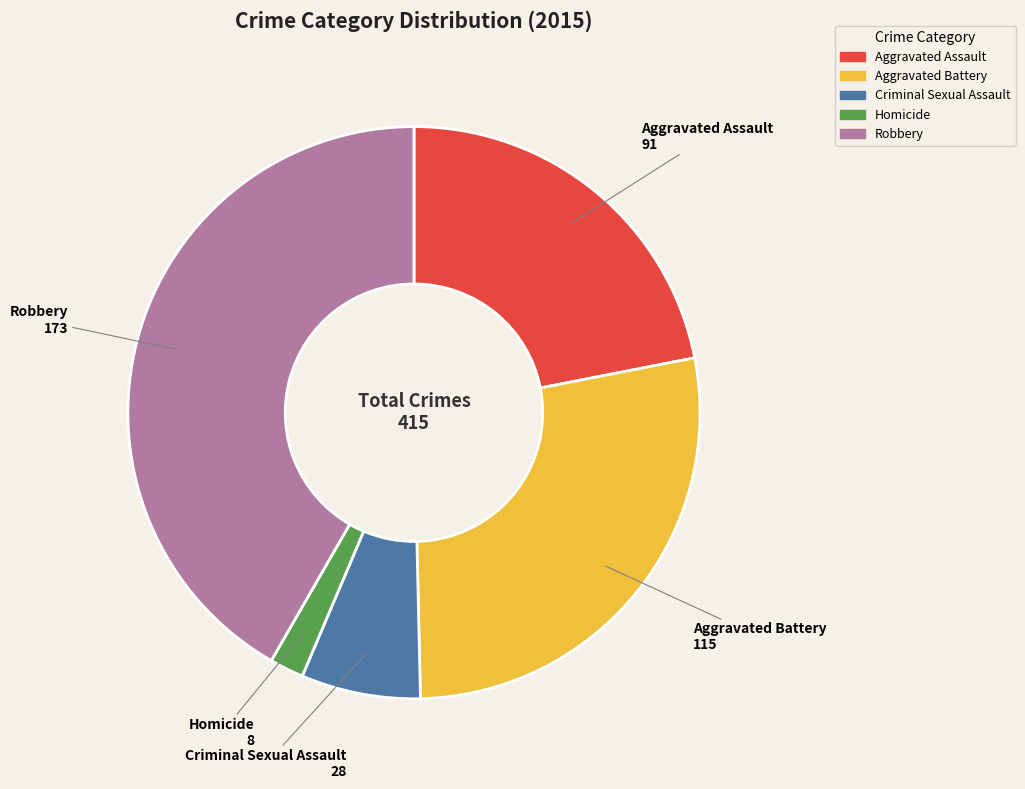

How many segments does this pie chart have?

5